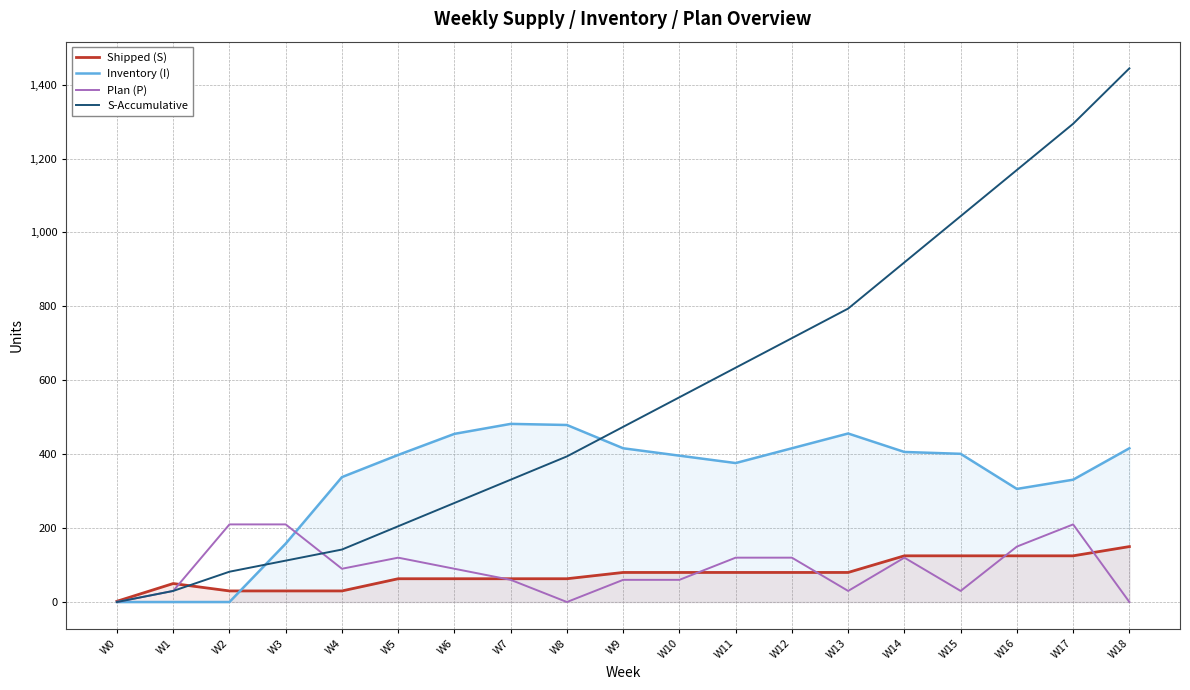

Which series has the largest range (max minus min)?

S-Accumulative